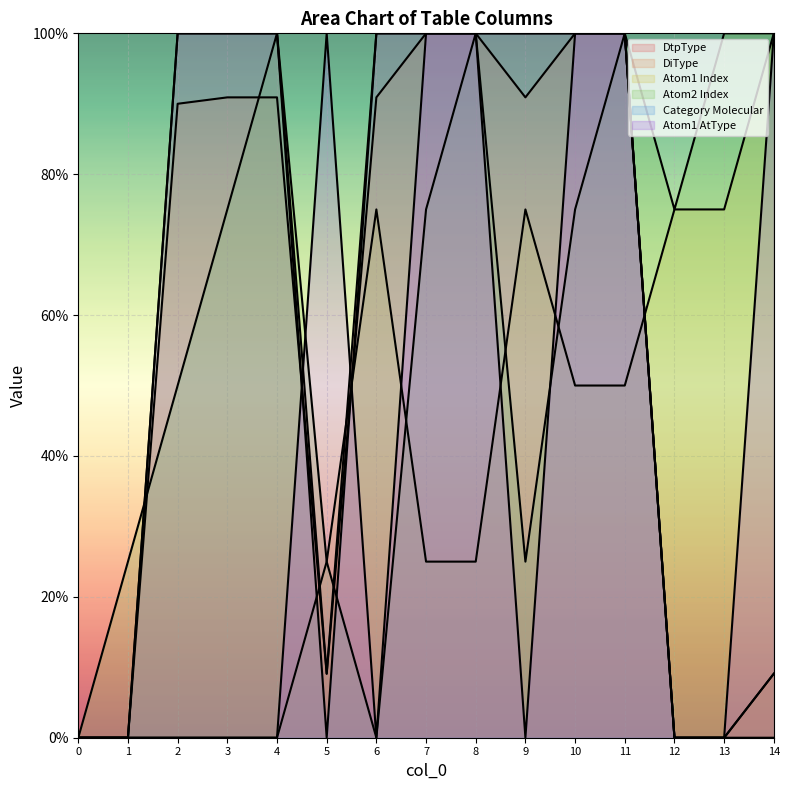

Is the value of Category Molecular at 11 greater than the value of DiType at 2?

Yes